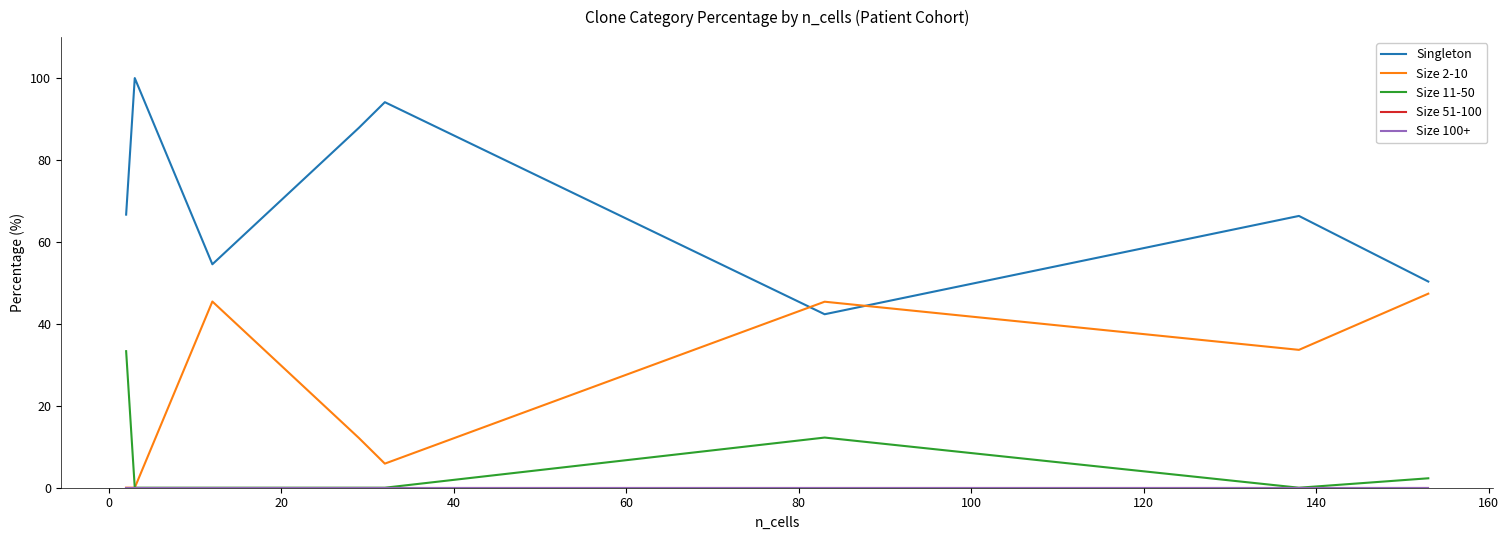

Does the chart display data point markers on the line(s)?

No